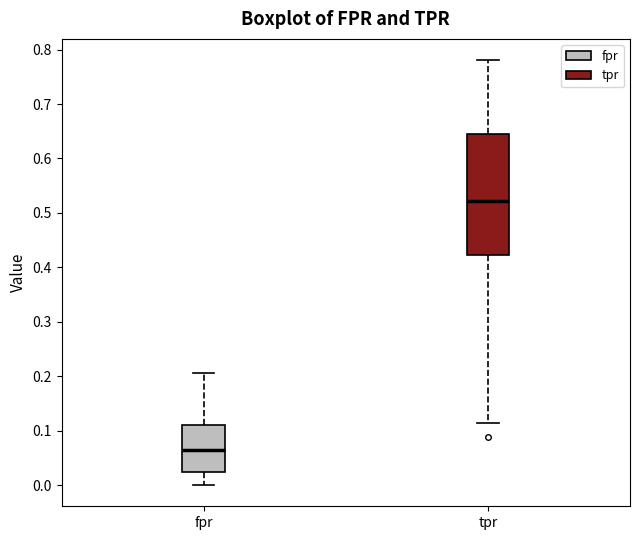

Reading left to right, read every box against the y-axis: the position of its median line, the range the box covers, and the ends of its whiskers. The values are not printed on the chart, so give them approximately, as read against the axis.

fpr: median 0.06, box 0.02 to 0.11, whiskers 0.00 to 0.21
tpr: median 0.52, box 0.42 to 0.64, whiskers 0.11 to 0.78